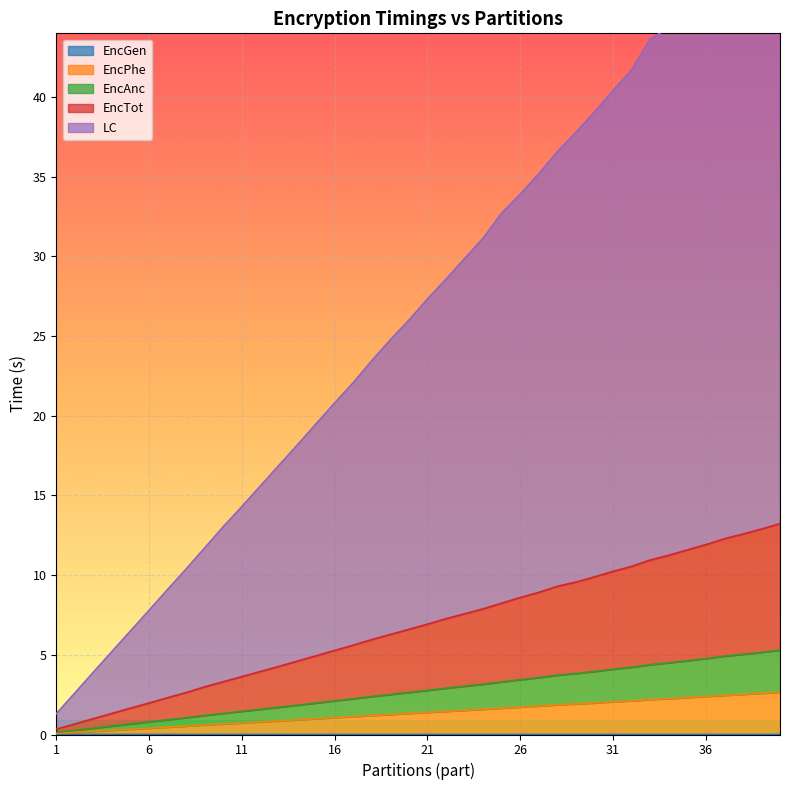

What is the spread (max minus min) of values at 28?

36.6